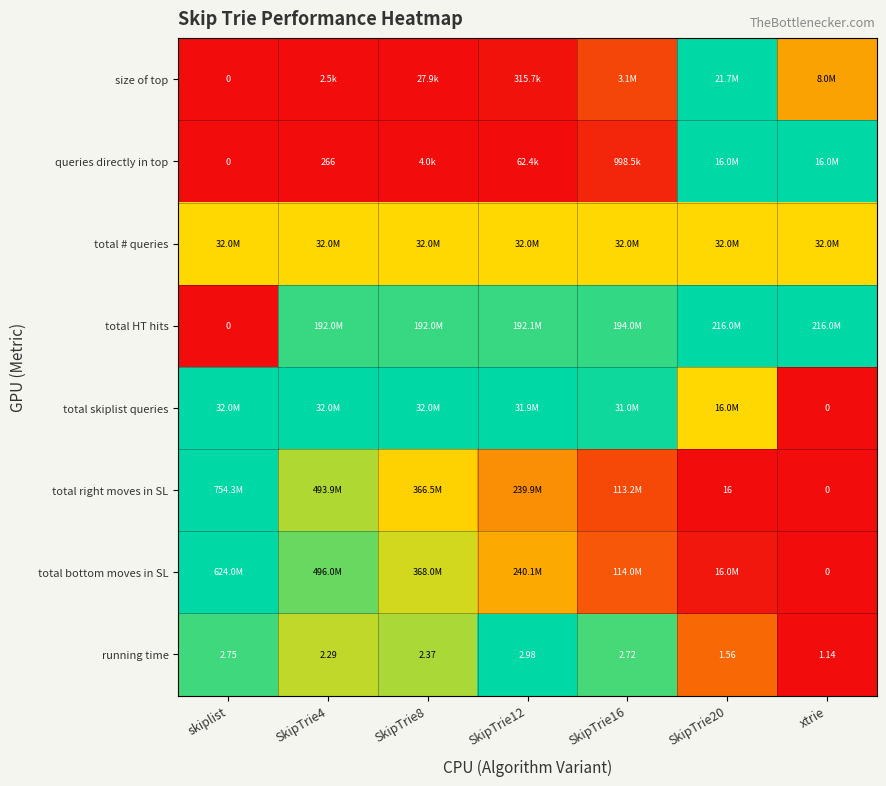

Which category has the highest value across all series?

SkipTrie20